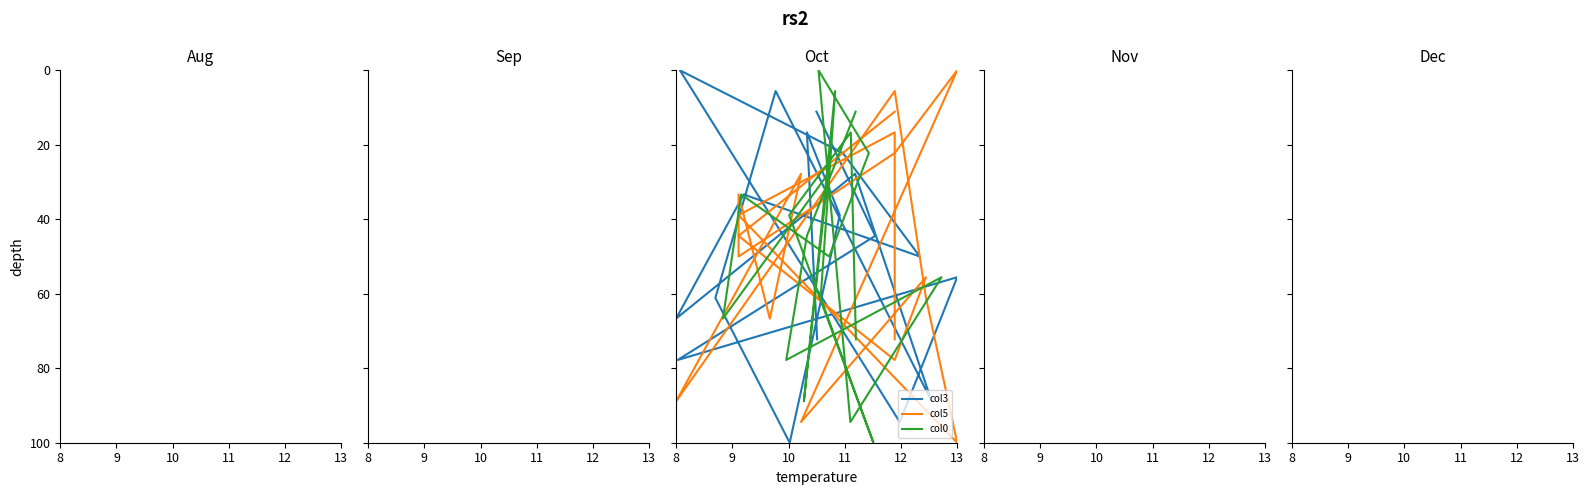

What are all the series names shown in the legend?

col3, col5, col0